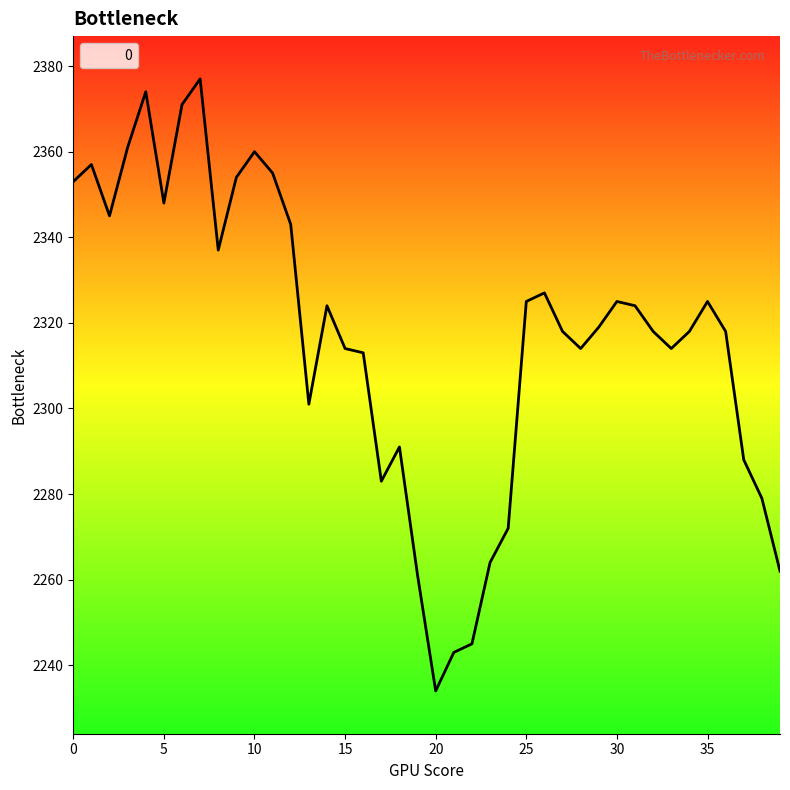

What is the minimum value shown in the chart?

2234